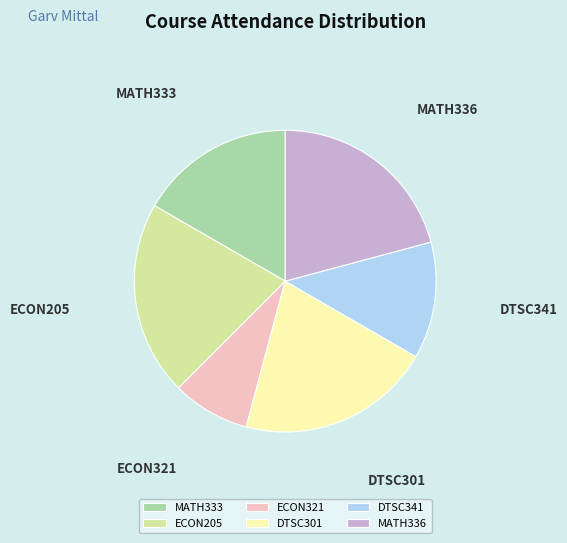

How many slices are in this pie chart?

6